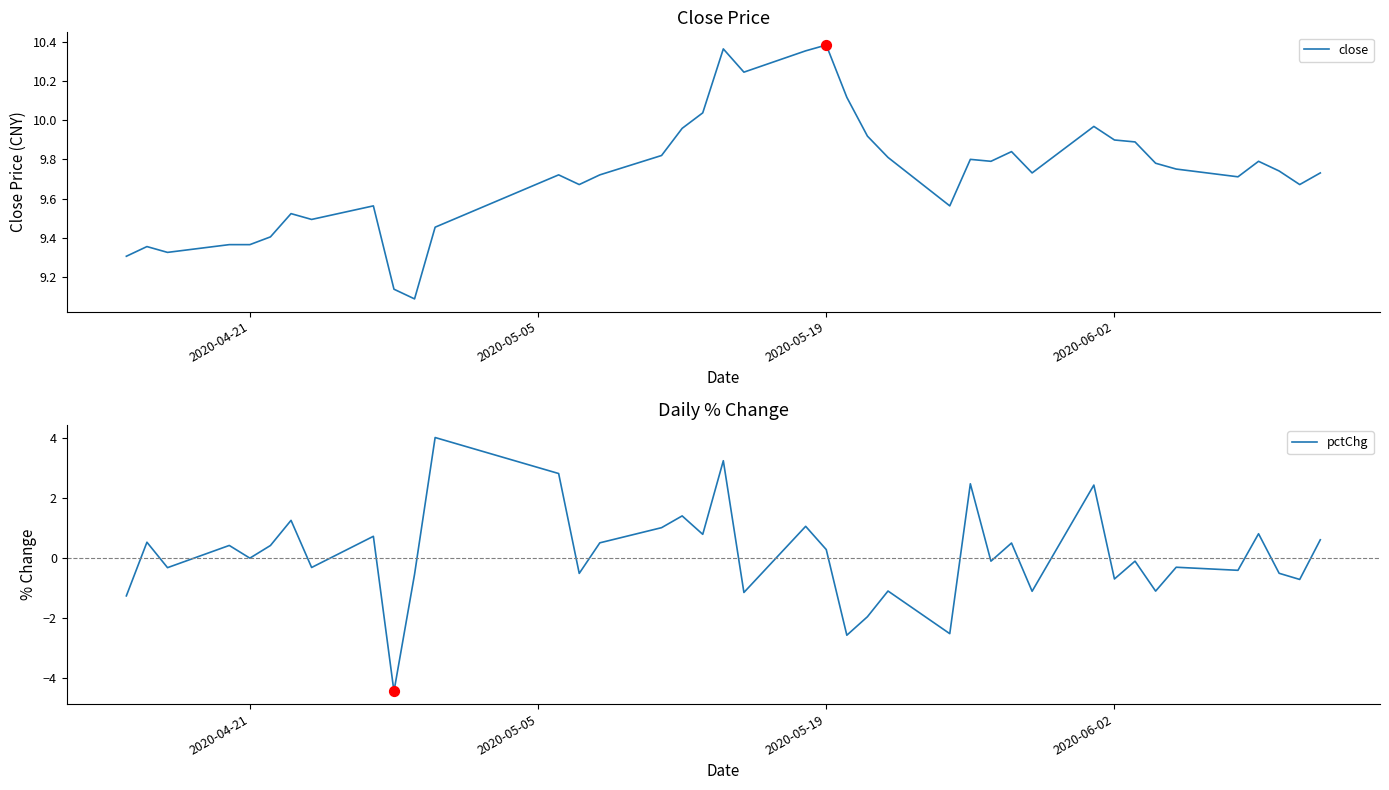

Which series has the widest spread of Y values?

pctChg